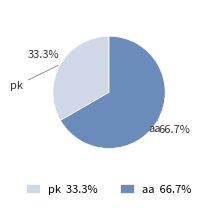

To the nearest percent, what percentage of the pie is pk?

33%